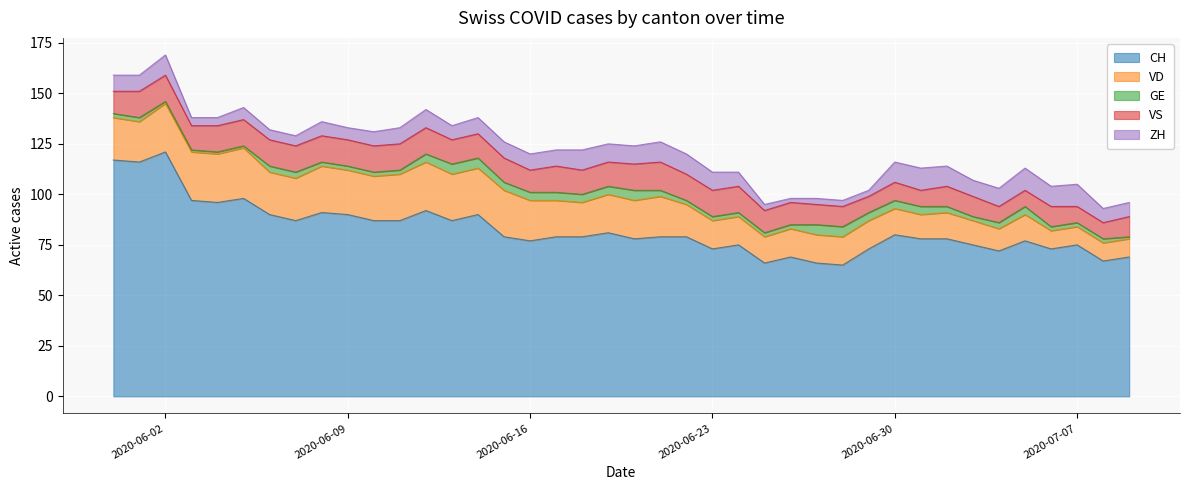

What is the difference between the maximum and second lowest values in the VS series?

6